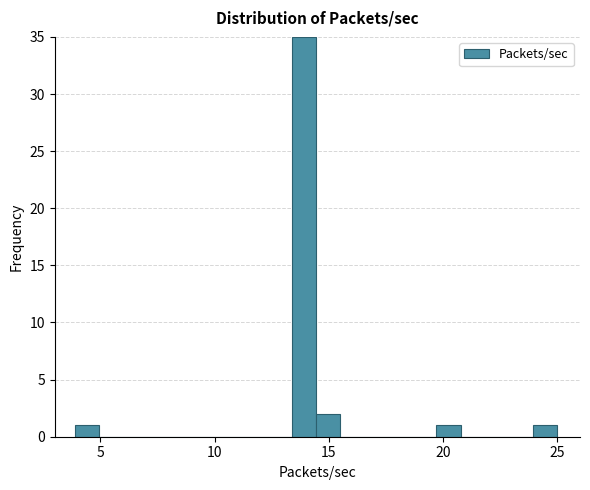

Read against the x-axis, roughly where is the centre of the tallest bar?

14.0